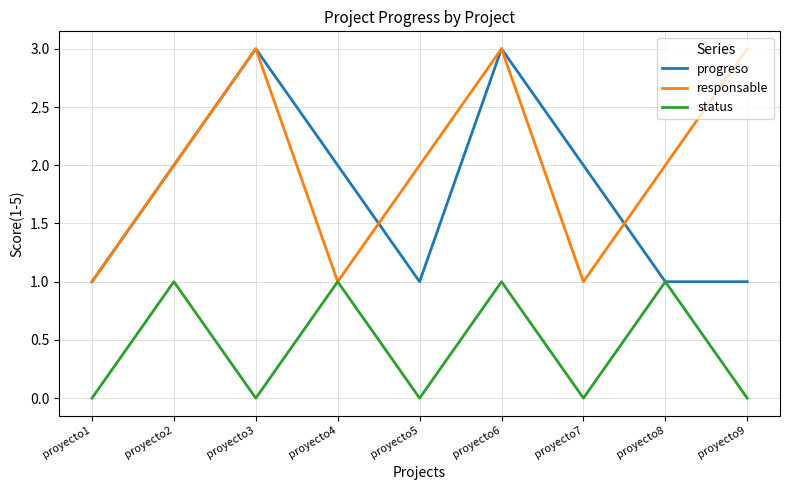

Reading left to right, transcribe all the data shown in this chart.

progreso: proyecto1=1	proyecto2=2	proyecto3=3	proyecto4=2	proyecto5=1	proyecto6=3	proyecto7=2	proyecto8=1	proyecto9=1
responsable: proyecto1=1	proyecto2=2	proyecto3=3	proyecto4=1	proyecto5=2	proyecto6=3	proyecto7=1	proyecto8=2	proyecto9=3
status: proyecto1=0	proyecto2=1	proyecto3=0	proyecto4=1	proyecto5=0	proyecto6=1	proyecto7=0	proyecto8=1	proyecto9=0